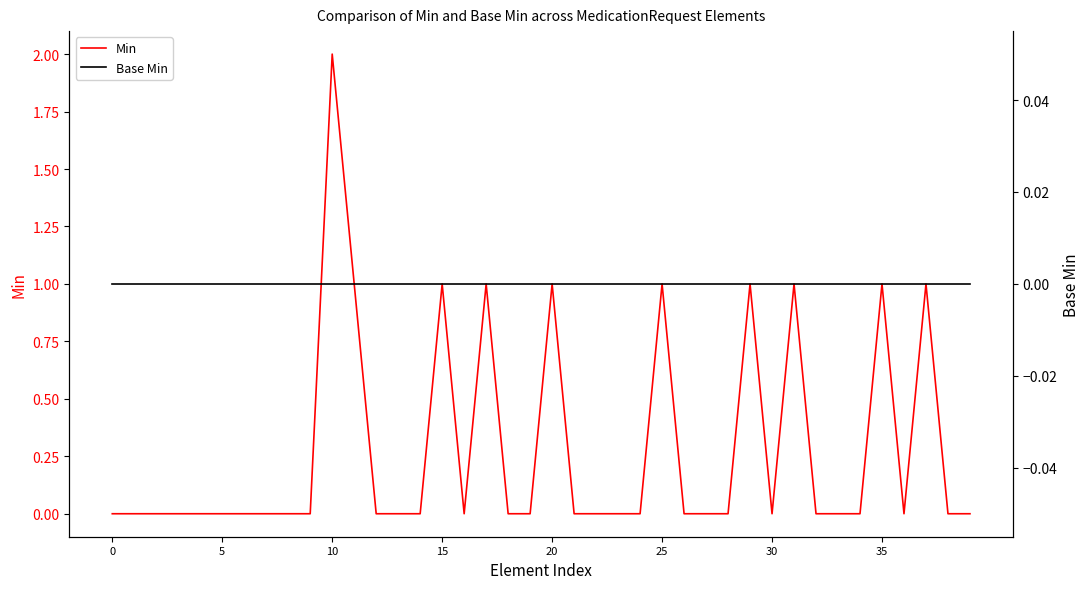

True or false: Base Min has more than 2 points higher than both neighbors.

False